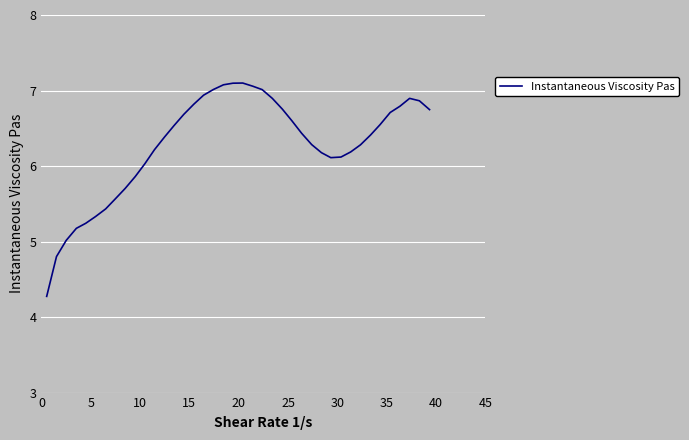

How many values are below 6?

10